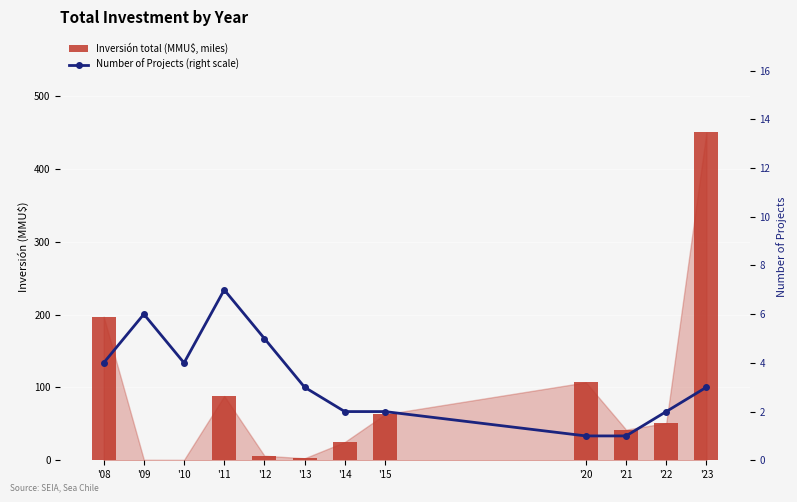

What is the difference between the Number of Projects (right scale) values at '08 and '12?

1.0